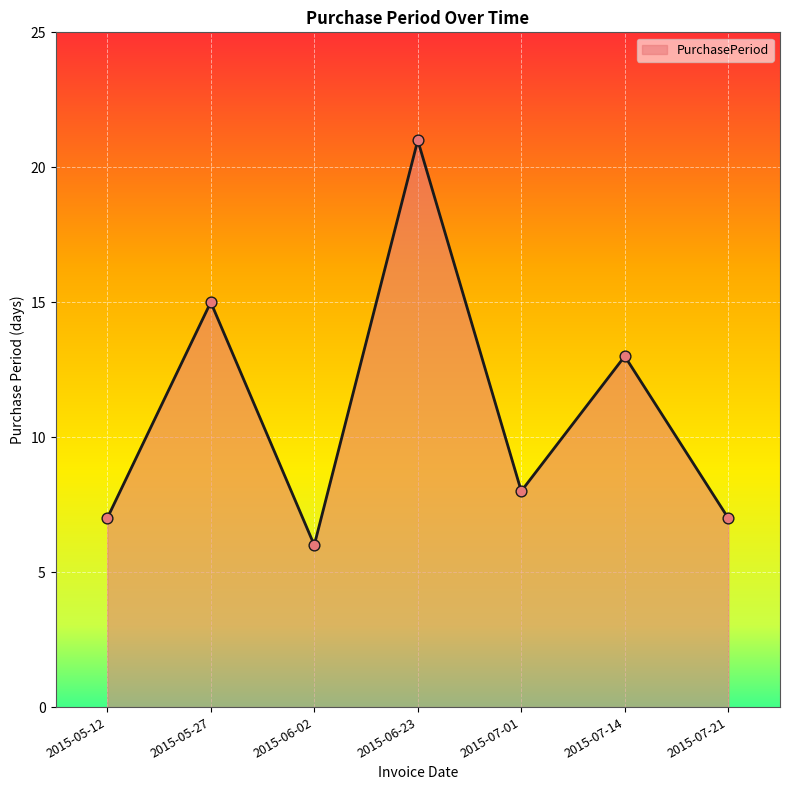

Between 2015-07-21 and 2015-05-27, which is larger?

2015-05-27